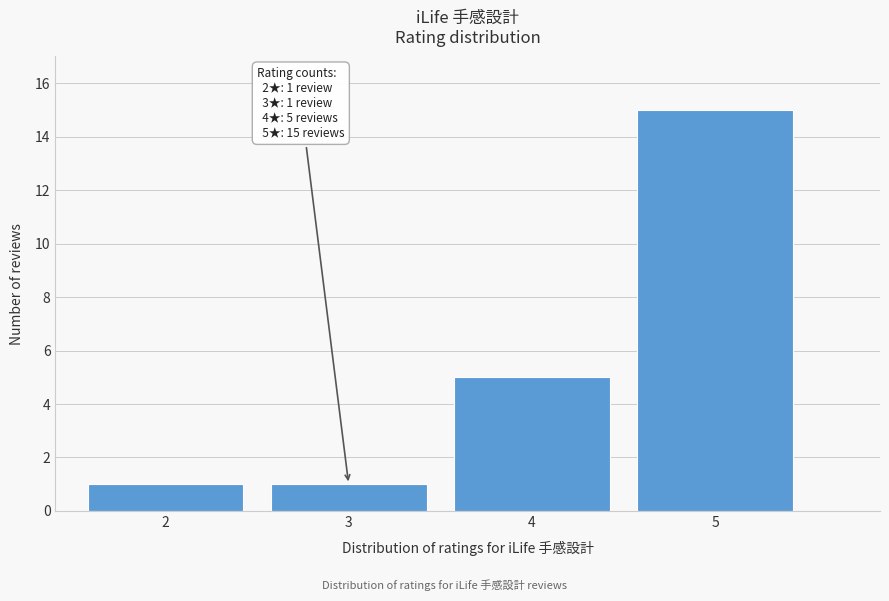

Reading right to left, extract all data points from this chart.

5=15	4=5	3=1	2=1